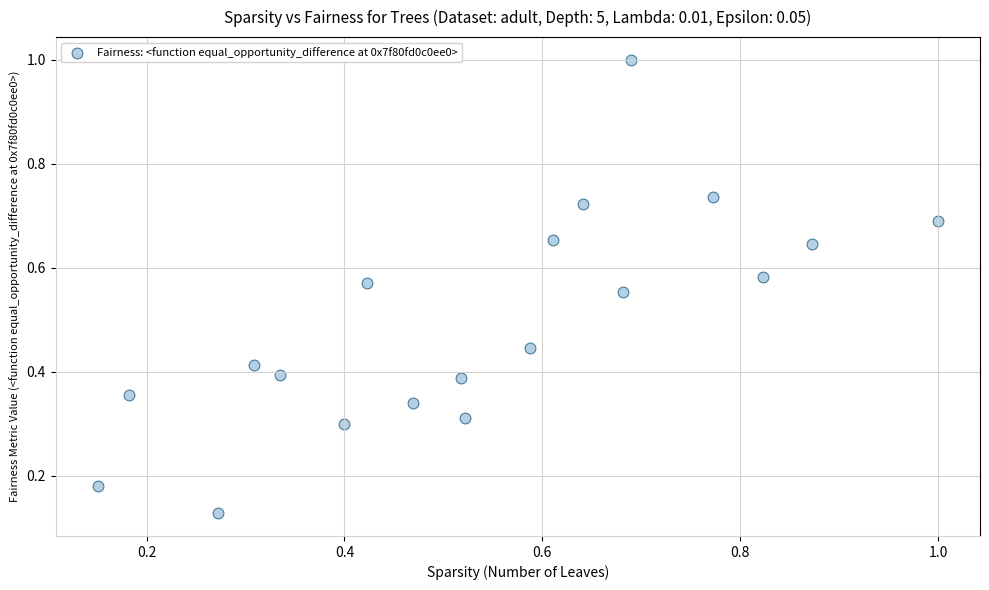

What is the range of Y values (max minus min)?

0.9